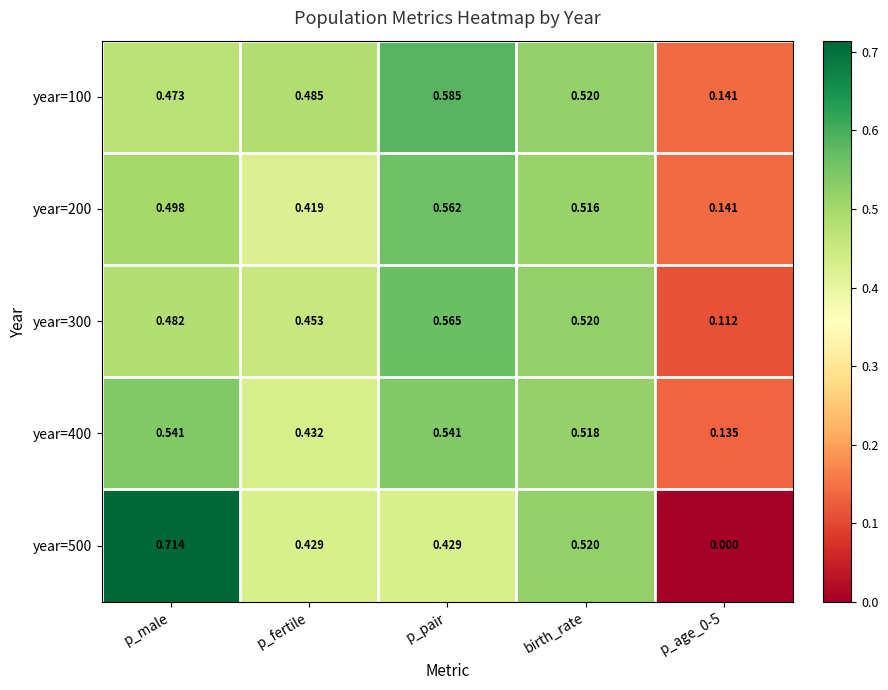

Which series has the largest total across all categories?

year=100